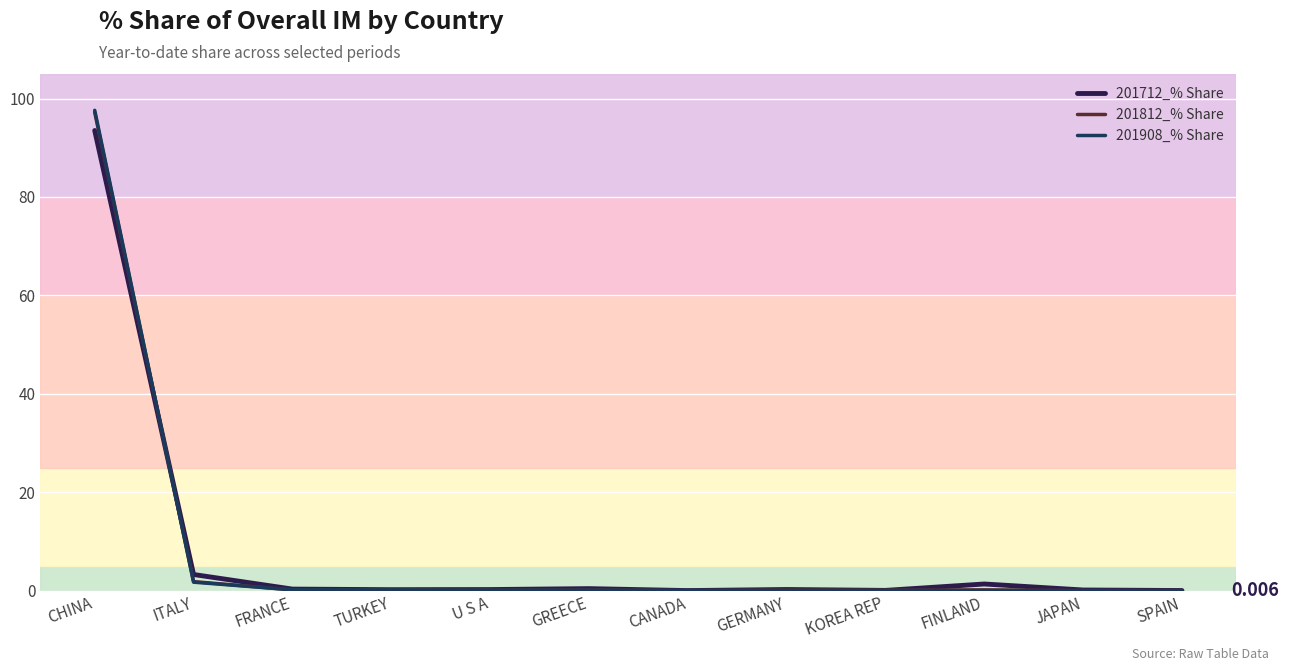

Is this an area chart (filled region under the line)?

No